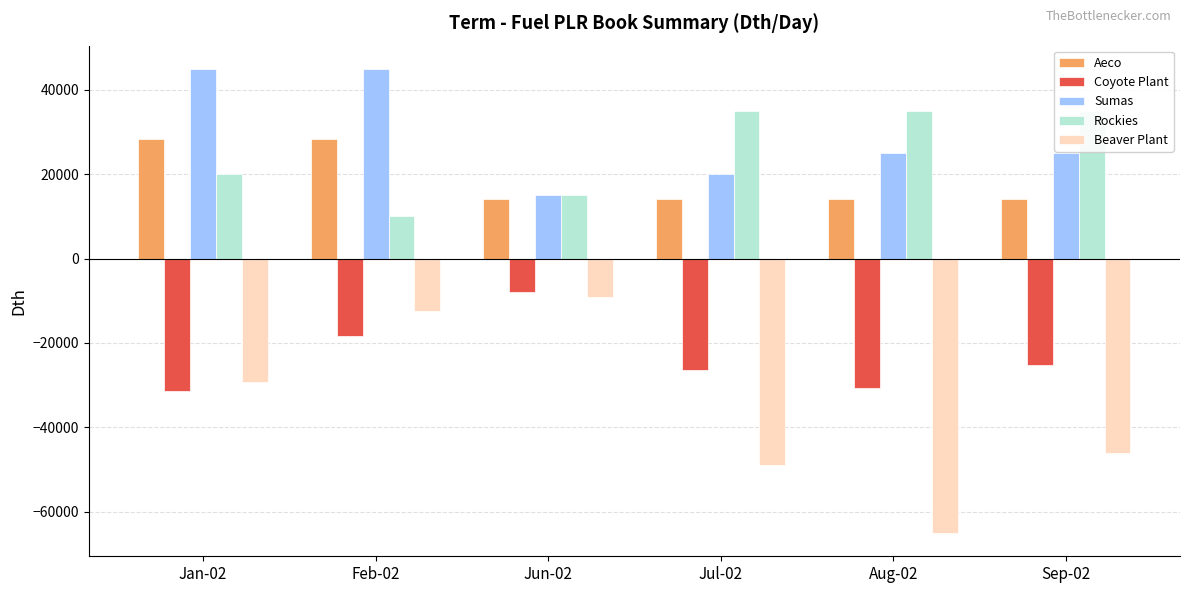

How many groups of bars are there?

6